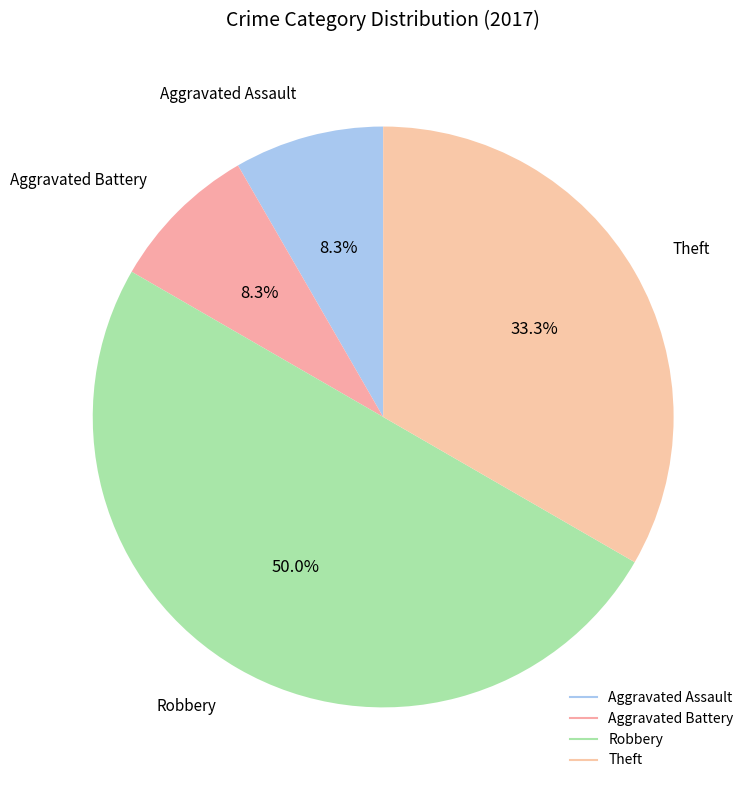

Count the number of slices in the pie.

4